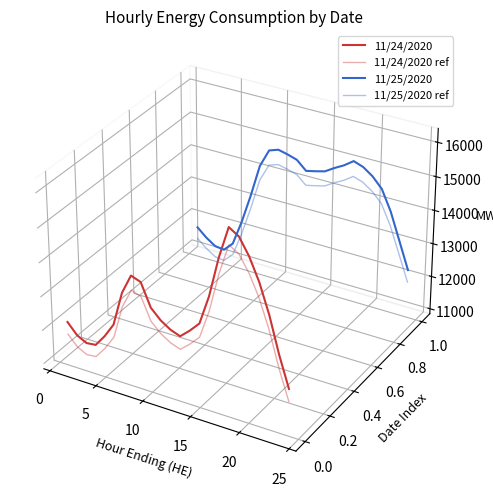

True or false: 11/24/2020 and 11/24/2020 ref intersect in this chart.

False